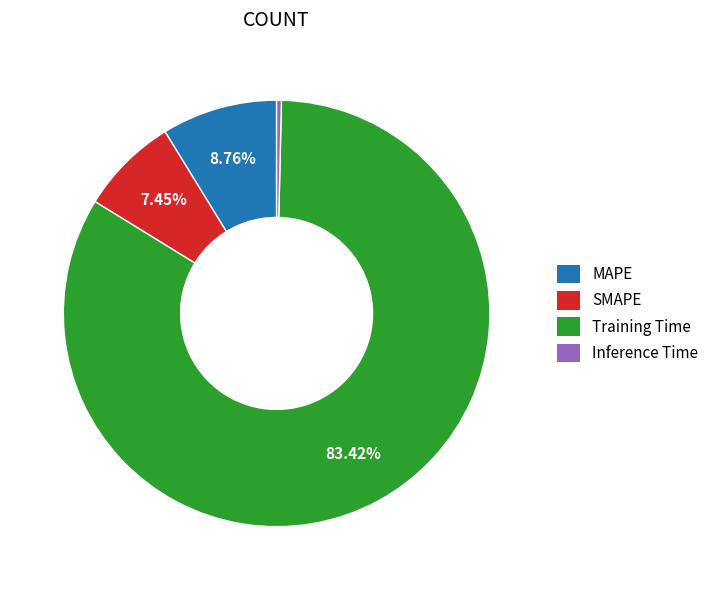

What is the smallest slice in the pie chart?

Inference Time